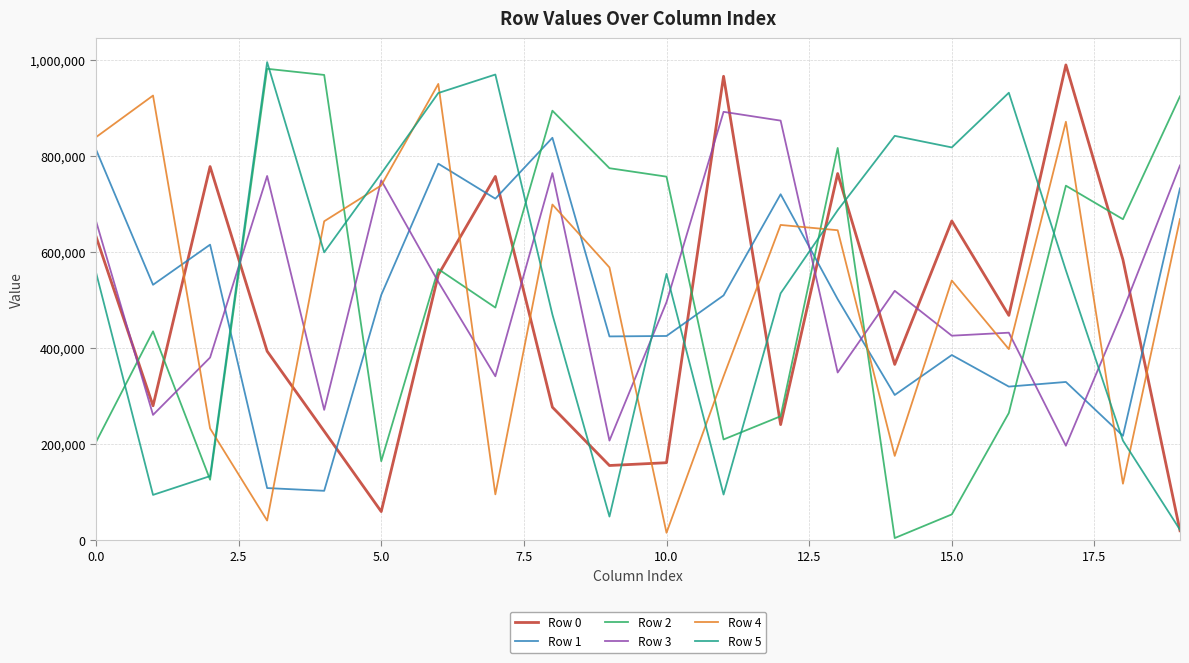

True or false: Row 4 and Row 2 cross at least once.

True